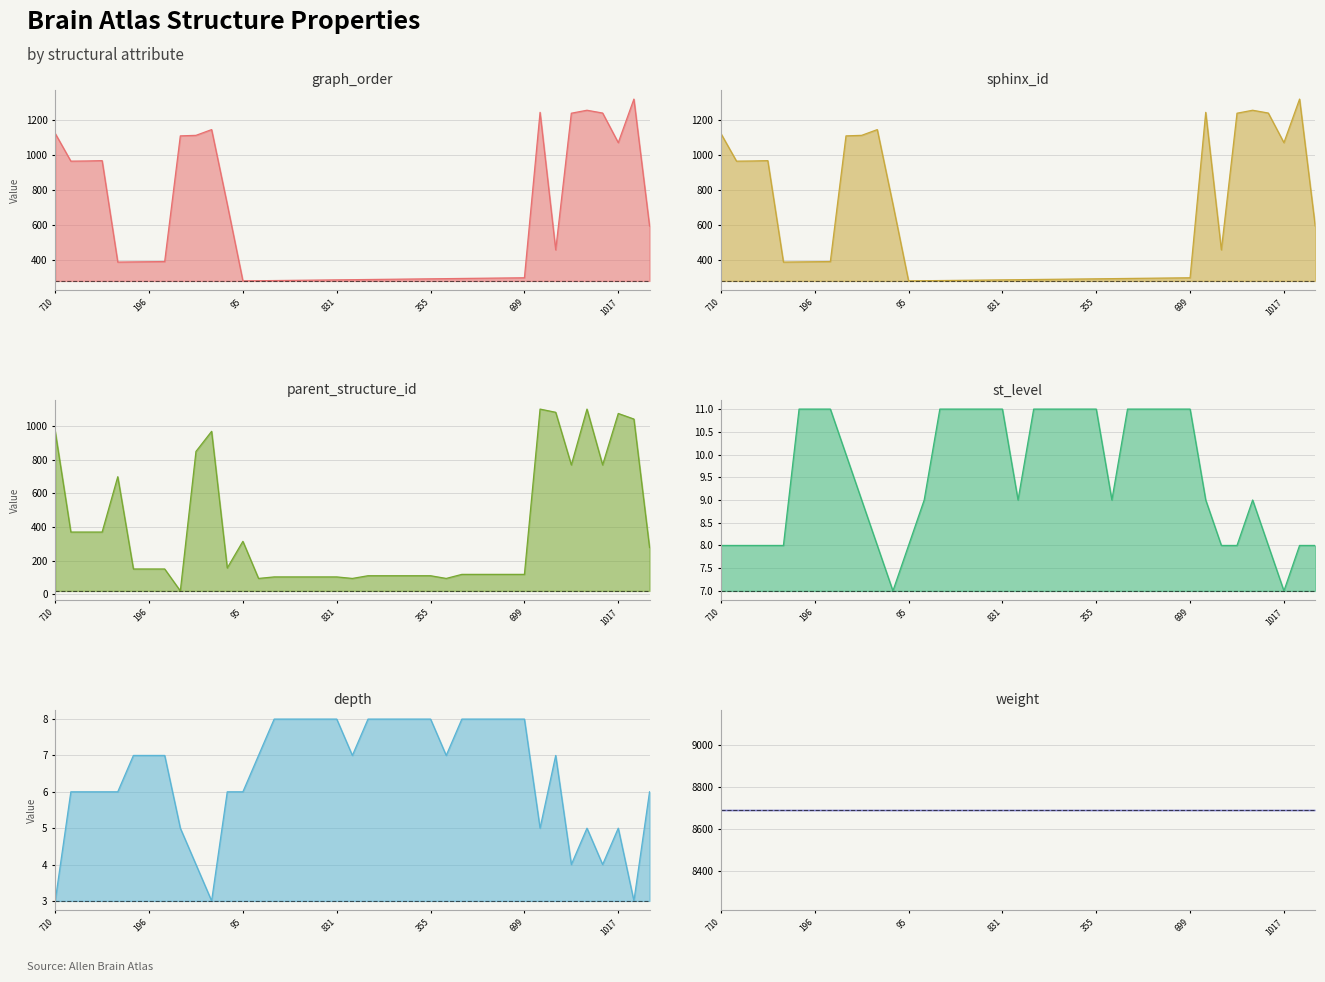

Which has a higher value, 104 or 344?

344